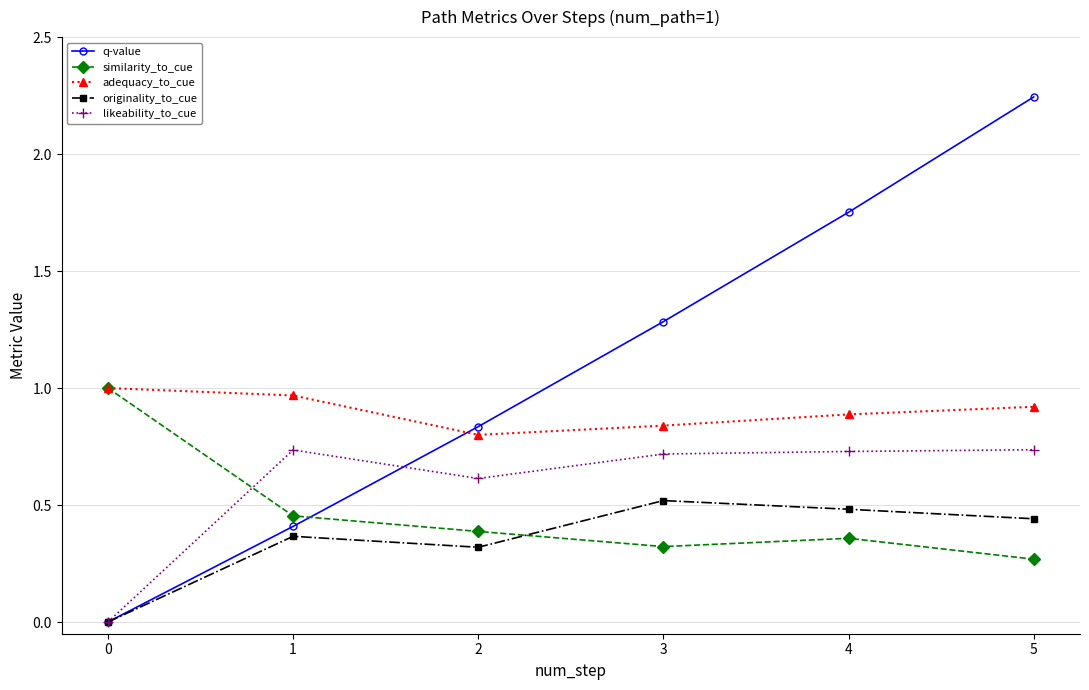

Rank the series at 5 from lowest to highest value.

similarity_to_cue, originality_to_cue, likeability_to_cue, adequacy_to_cue, q-value